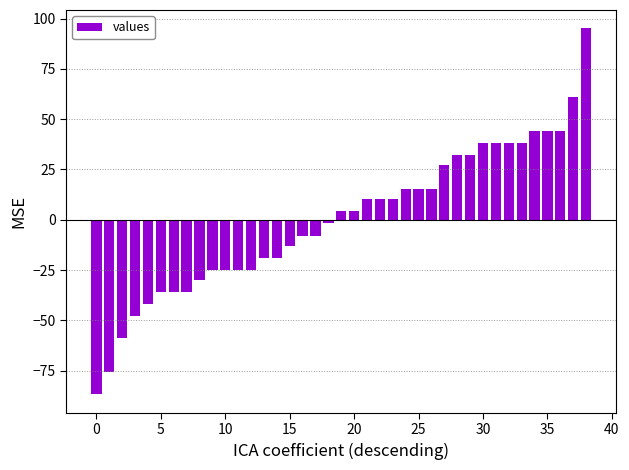

What is the difference between the maximum and minimum values?

182.0